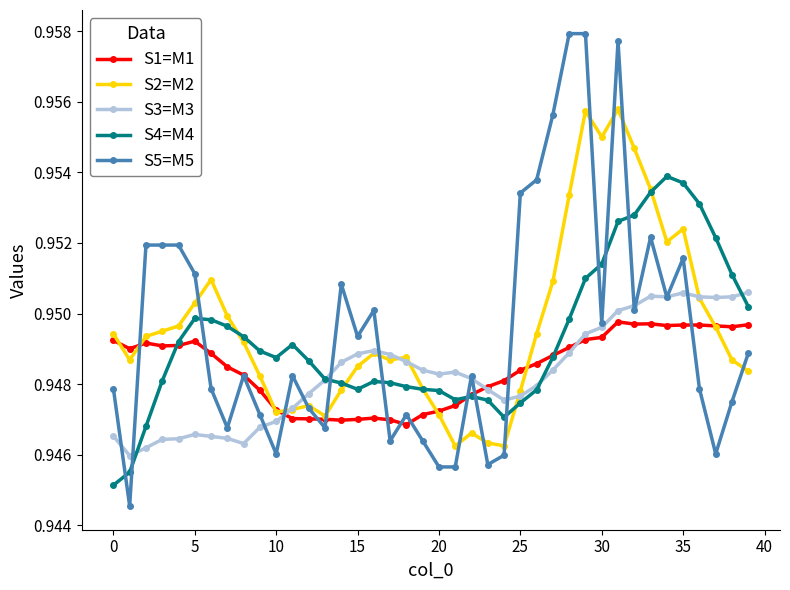

How many S1=M1 values are between 0 and 1?

40